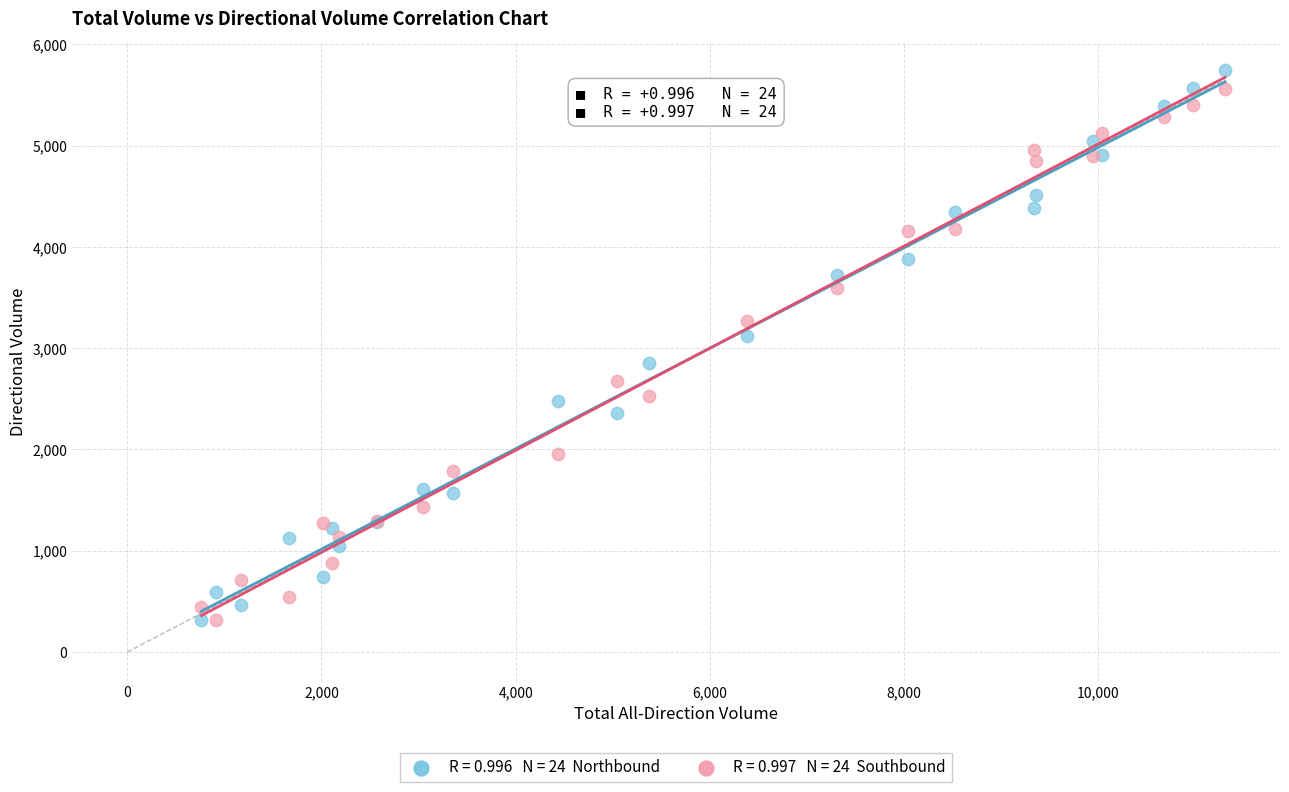

Across all series, what Y value is closest to 3029?

3120